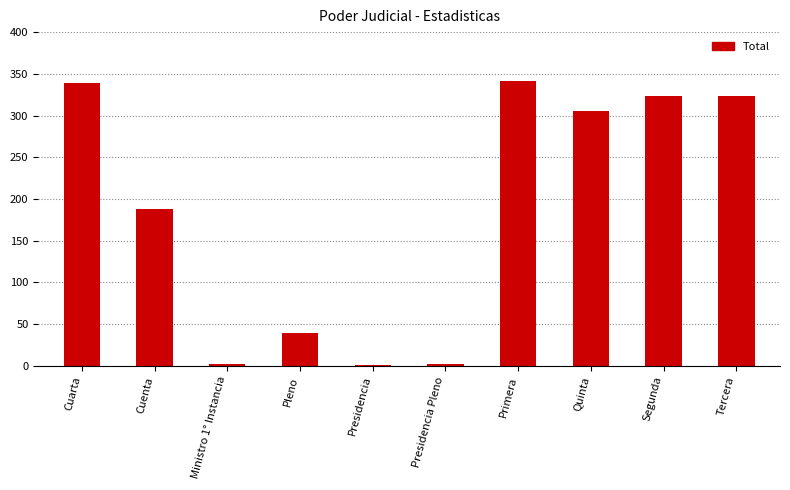

Between Tercera and Ministro 1° Instancia, which is larger?

Tercera